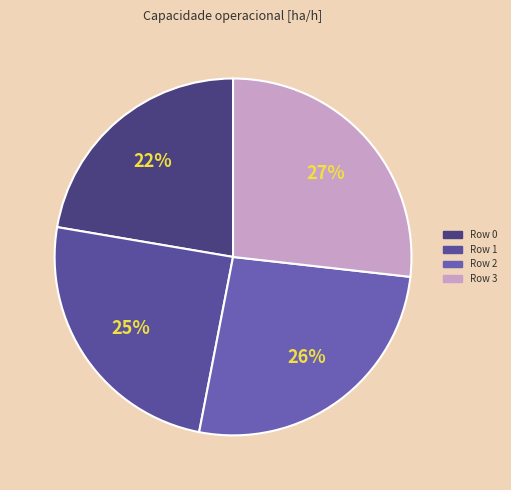

To the nearest percent, what portion does Row 3 represent?

27%